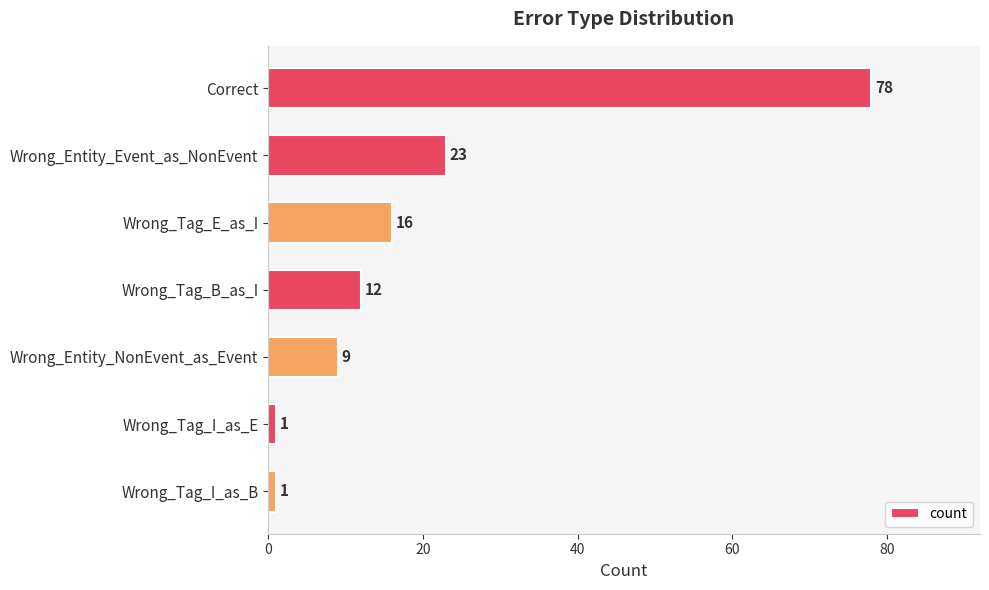

How many series are shown in this chart?

1